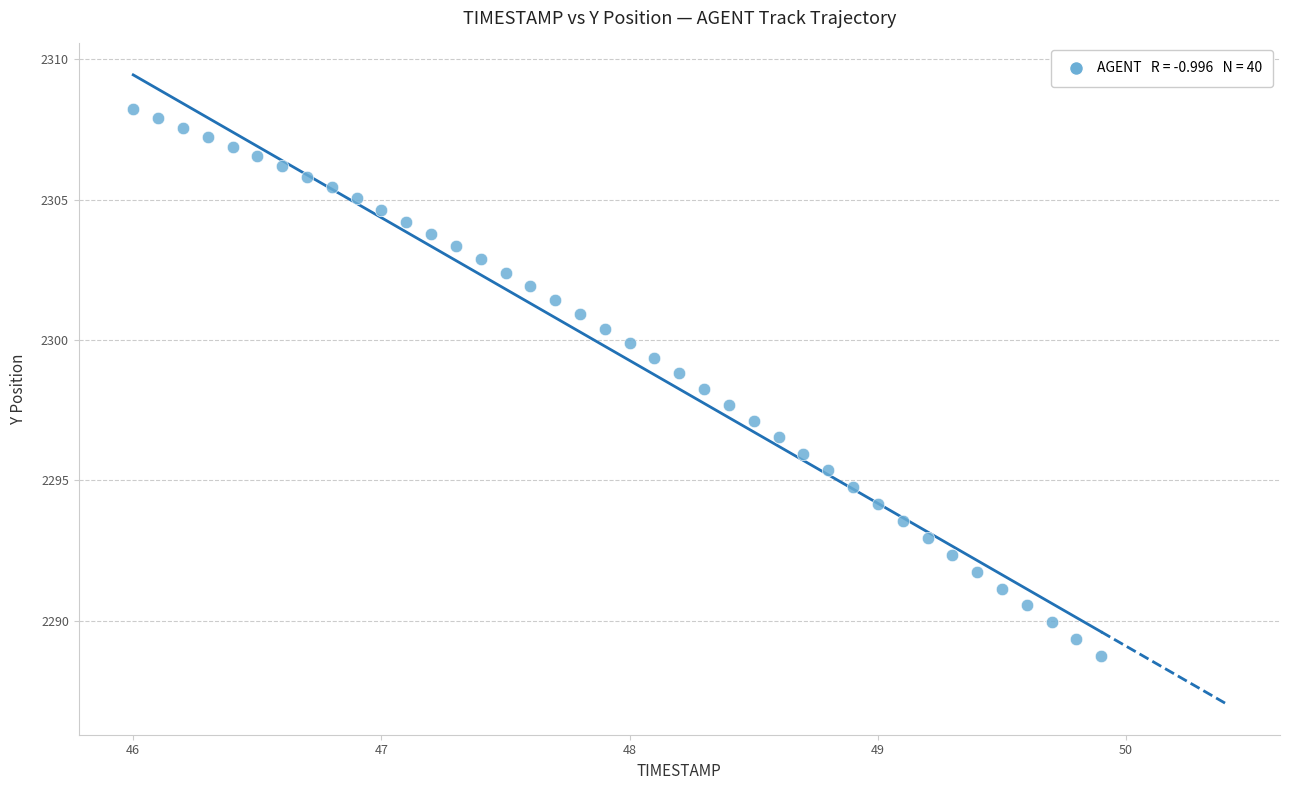

What is the range of Y values (max minus min)?

19.5